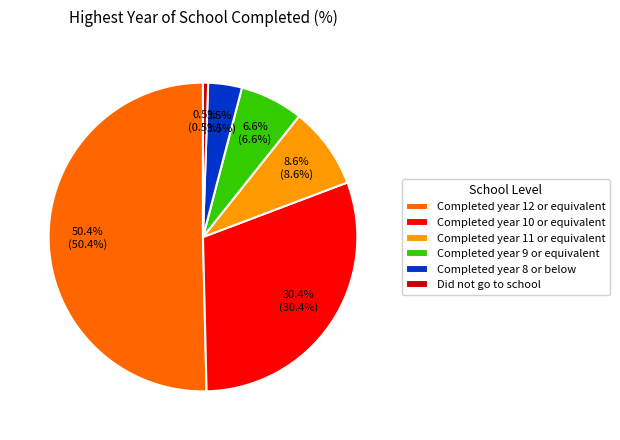

To the nearest percent, what is the difference between the largest and smallest slice percentages?

50%